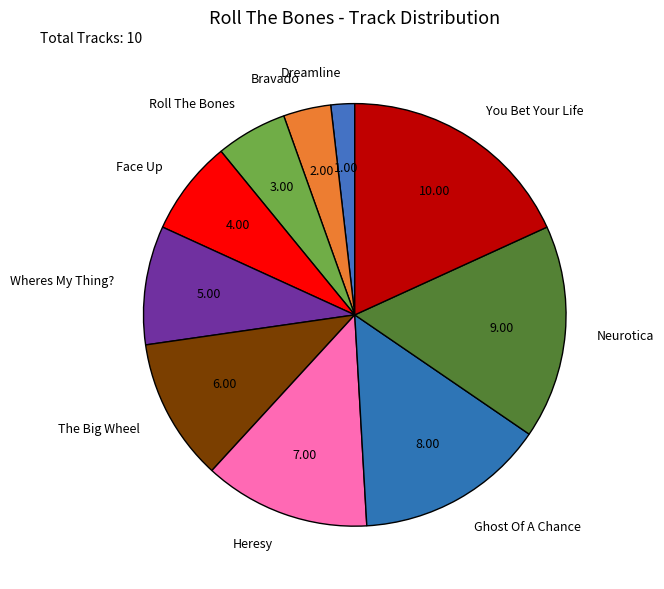

Does Heresy represent more than half of the total?

No